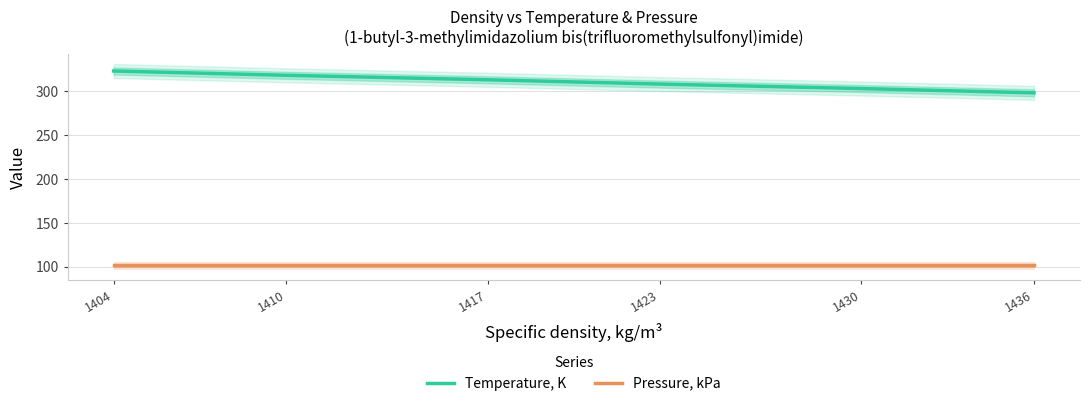

True or false: Pressure, kPa and Temperature, K intersect in this chart.

False